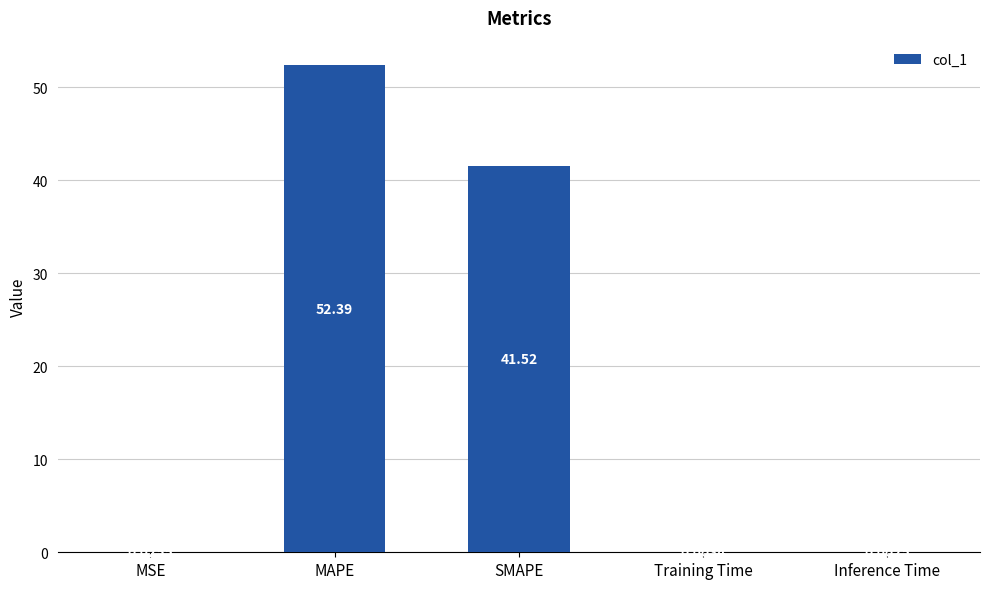

What is the change in value from SMAPE to Training Time?

-41.5